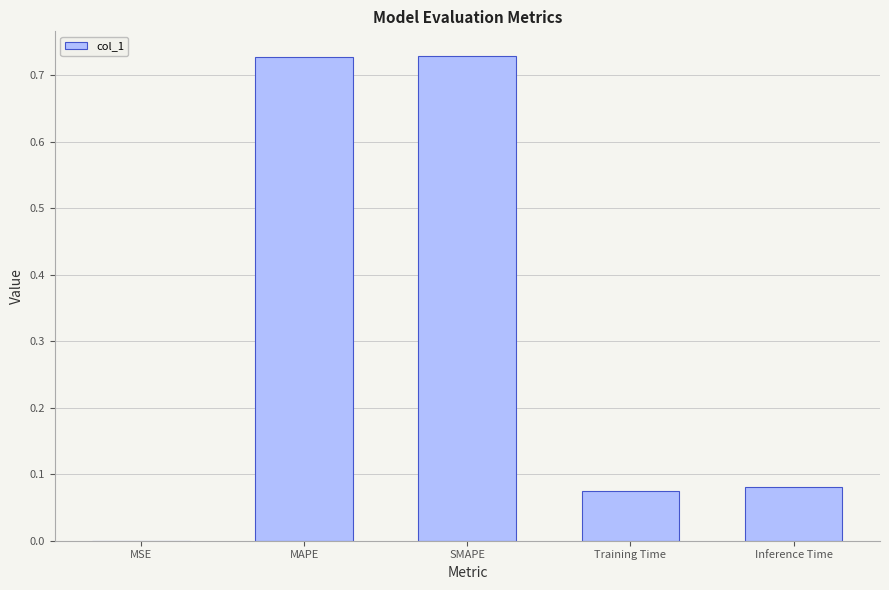

True or false: the data shows 1.3 at SMAPE.

False